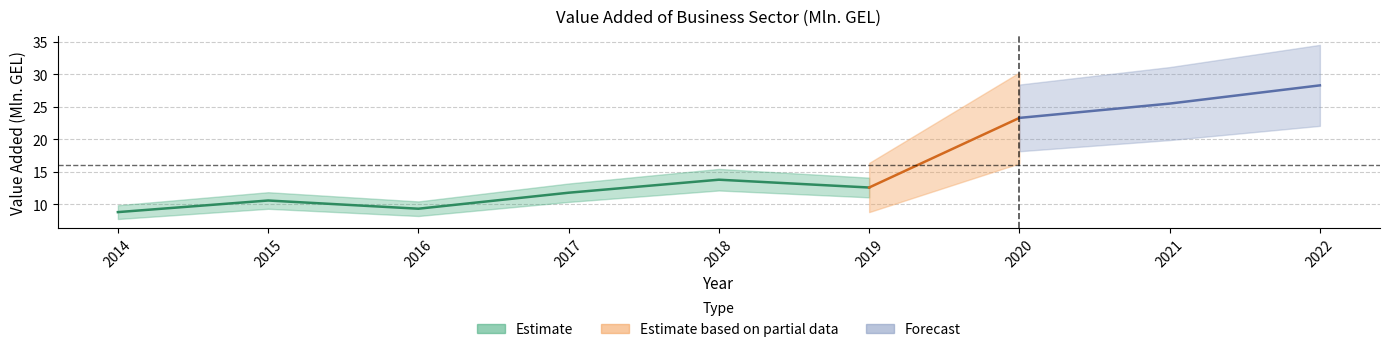

Approximately how many times larger is the value at 2014 compared to 2017?

0.7